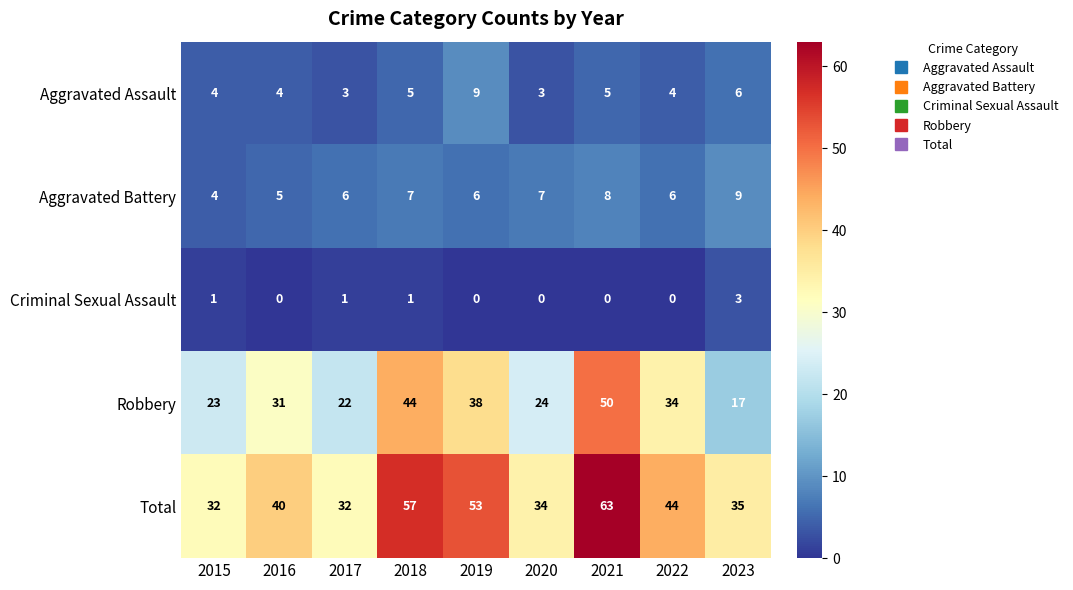

Which series changed the most between 2016 and 2019?

Total